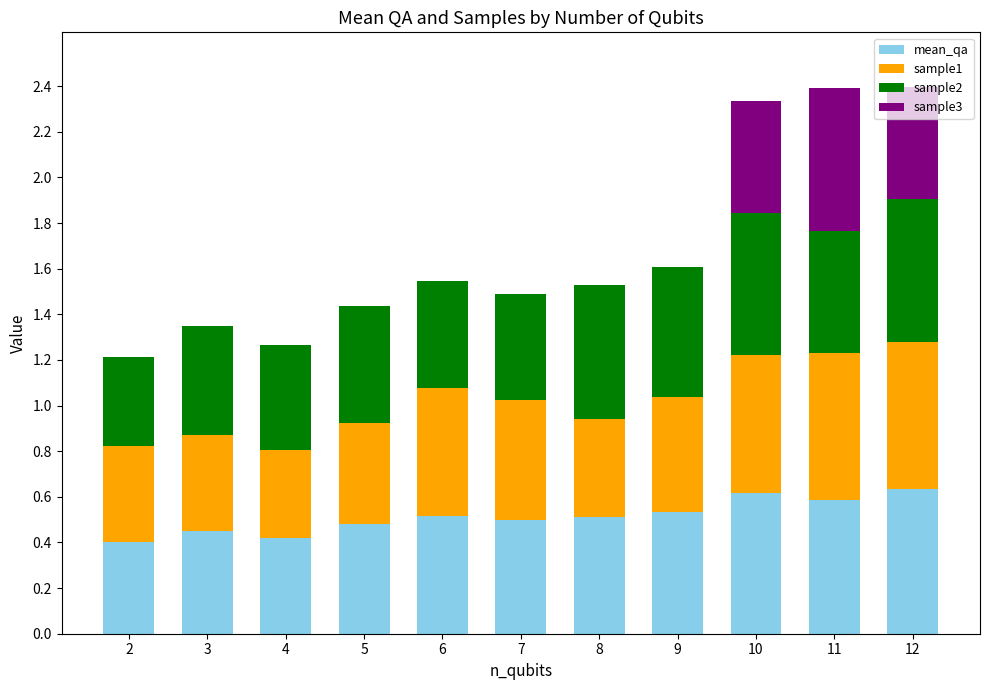

What is the total value across all series at 6?

1.5